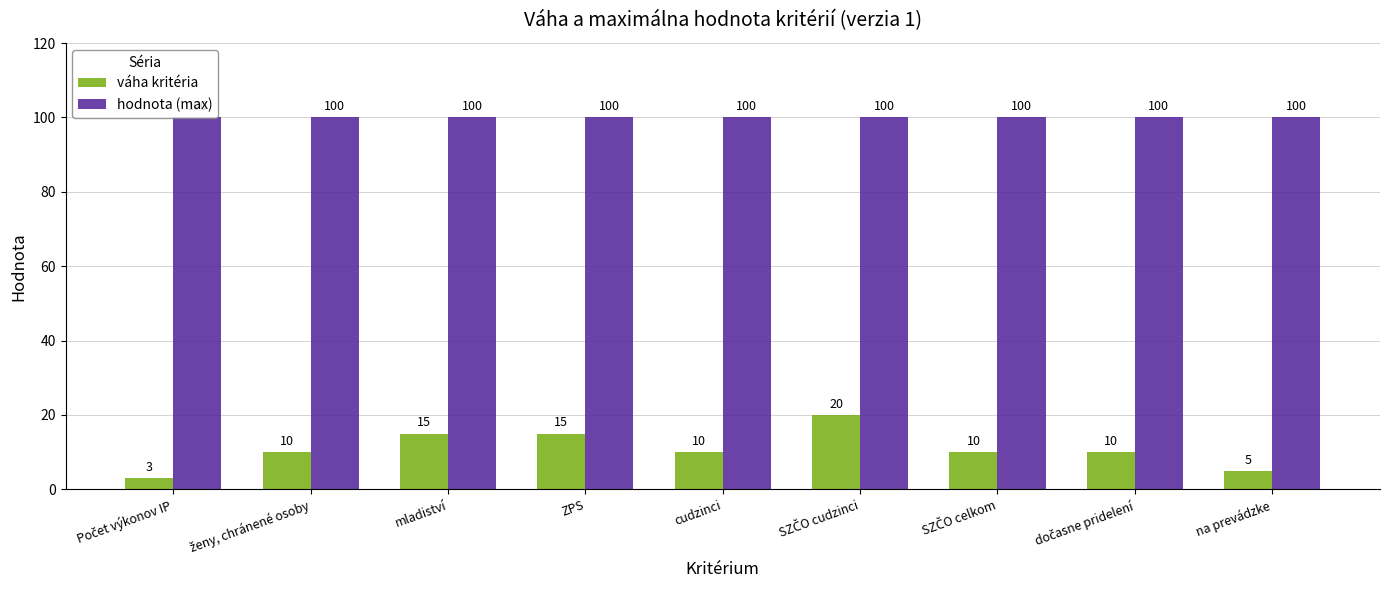

What is the approximate value of hodnota (max) at ZPS?

100